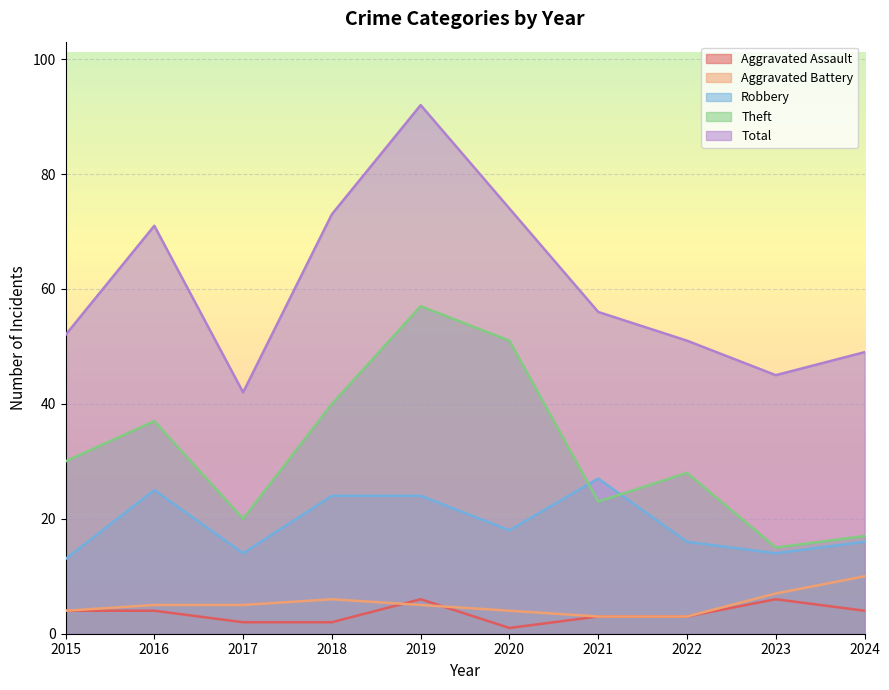

Rank the series at 2015 from highest to lowest value.

Total, Theft, Robbery, Aggravated Assault, Aggravated Battery